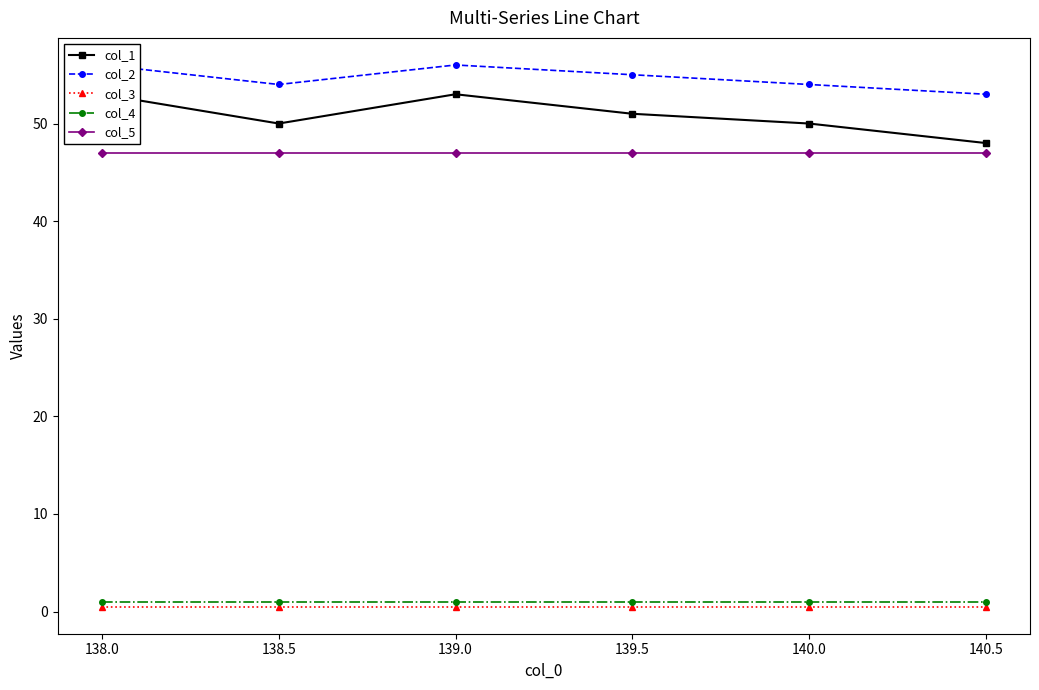

Count the col_1 values in the range 50 to 53.

5